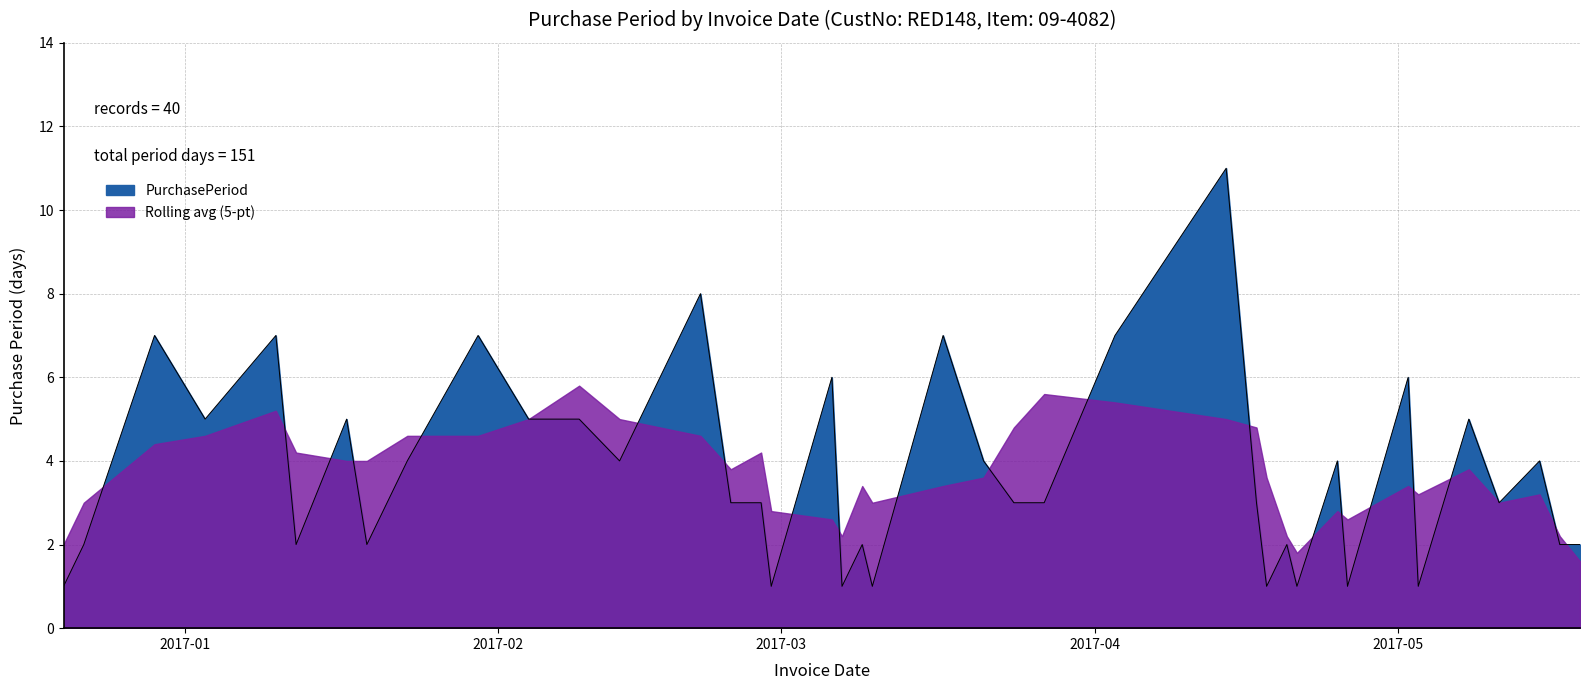

Between 2017-05-02 and 2017-02-27, which is larger?

2017-05-02